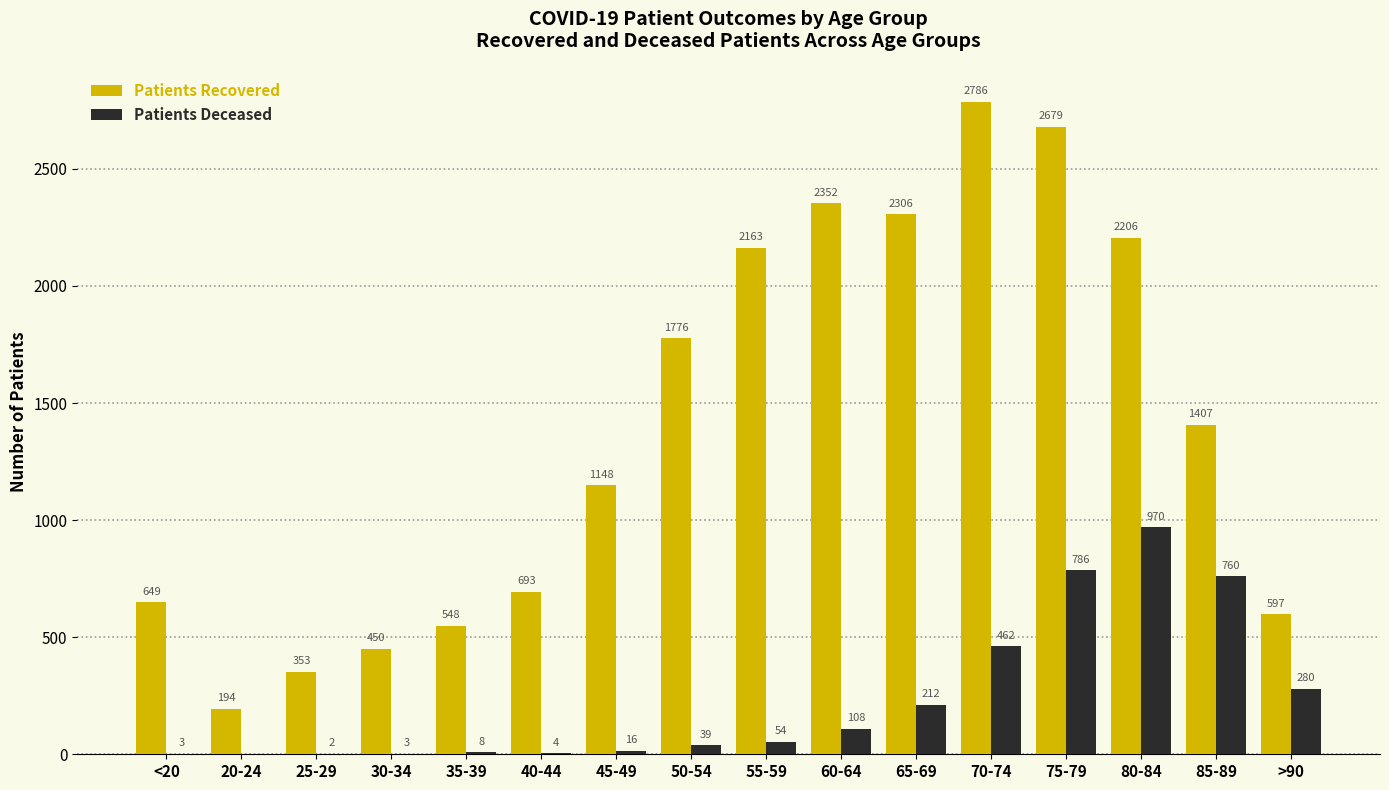

How many distinct data groups are displayed?

2